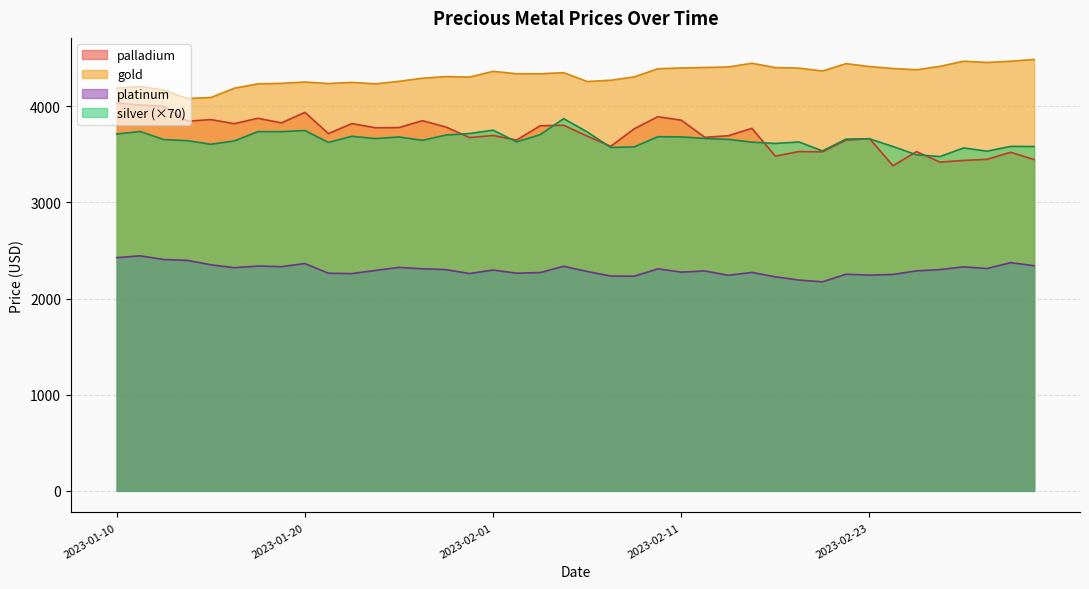

Where is the first local maximum for palladium?

2023-01-14